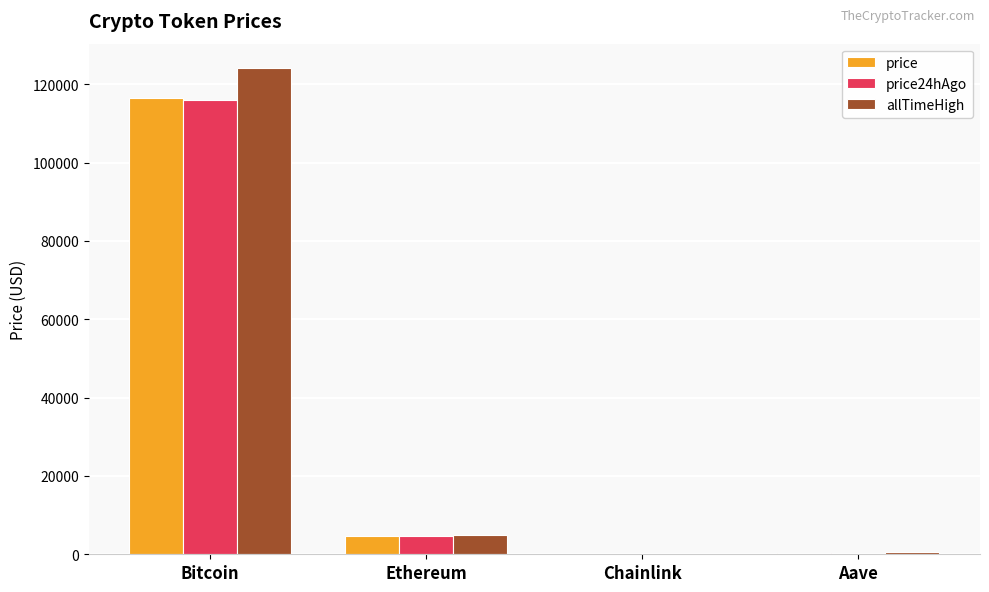

What is the approximate value of price at Chainlink?

24.4